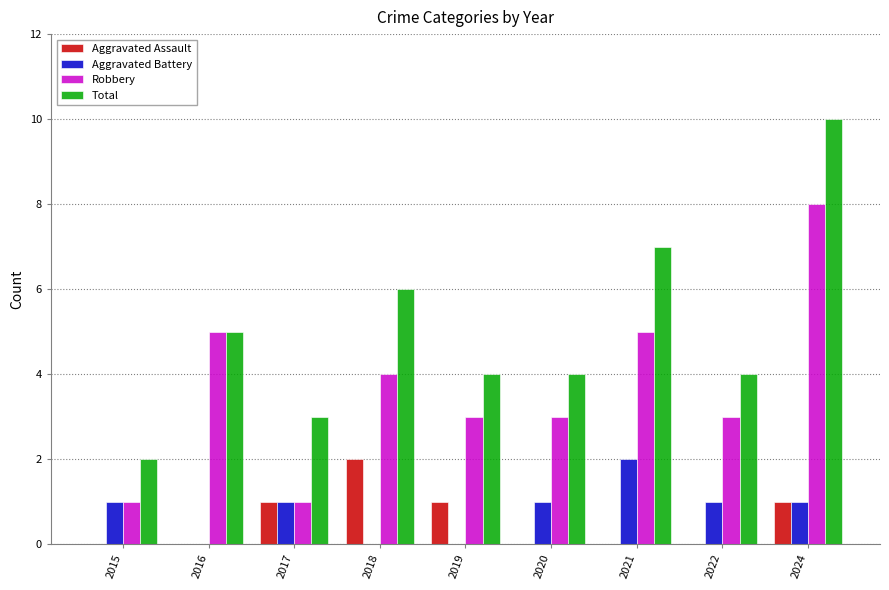

What is the difference between the Robbery values at 2020 and 2021?

2